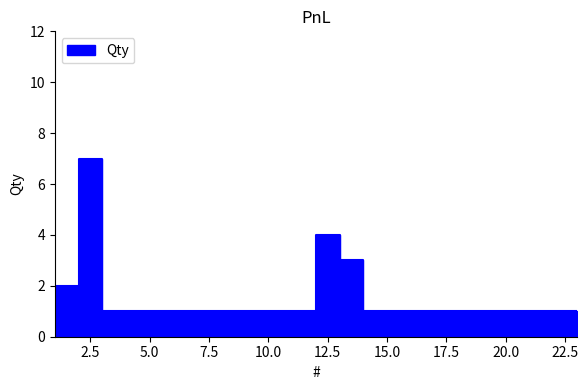

Reading left to right, extract all data points from this chart.

2	7	1	1	1	1	1	1	1	1	1	4	3	1	1	1	1	1	1	1	1	1	1